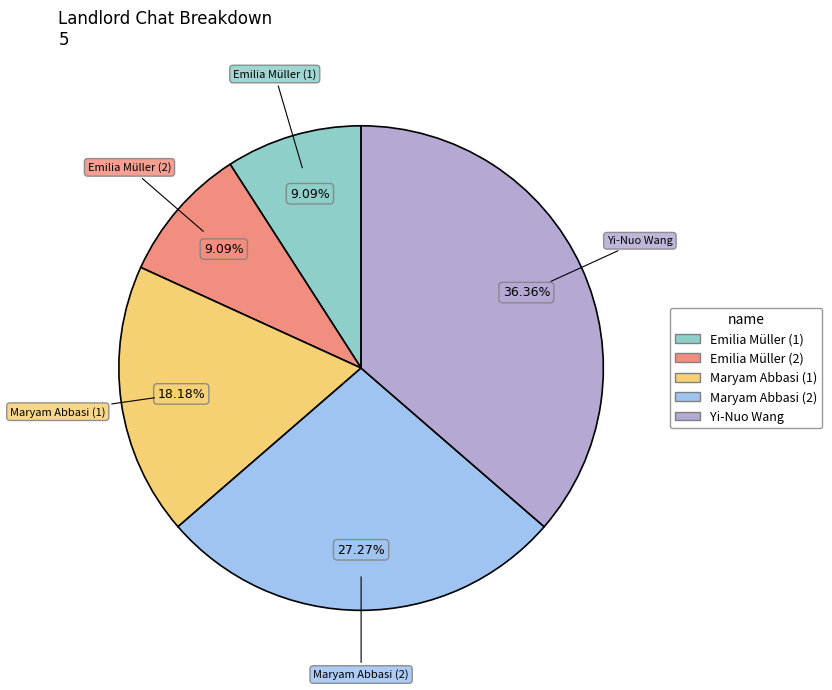

How many slices are in this pie chart?

5